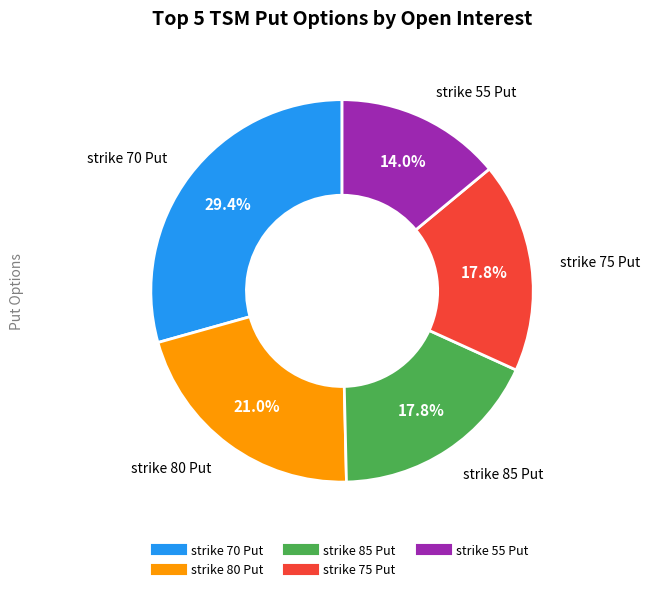

Is there a majority slice in this chart?

No